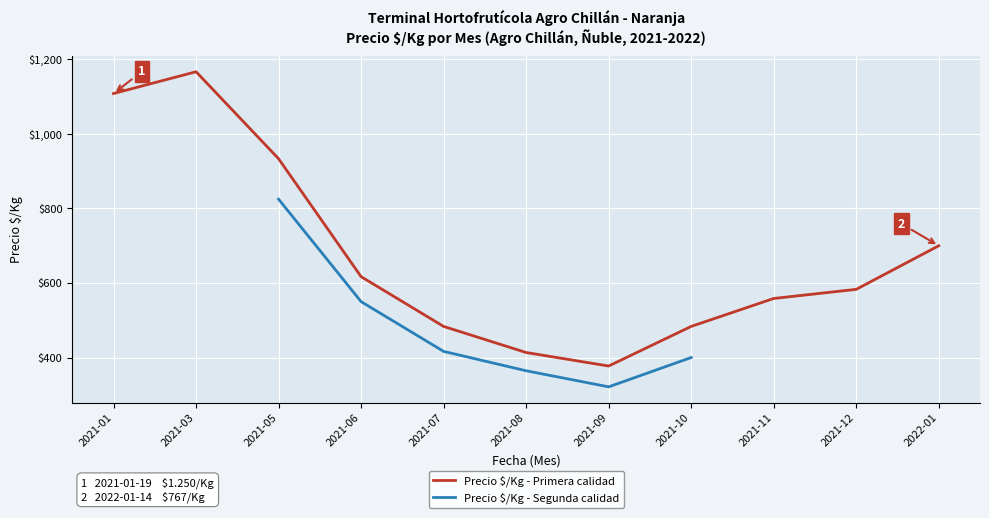

At which category is the sum across all series the highest?

2021-05